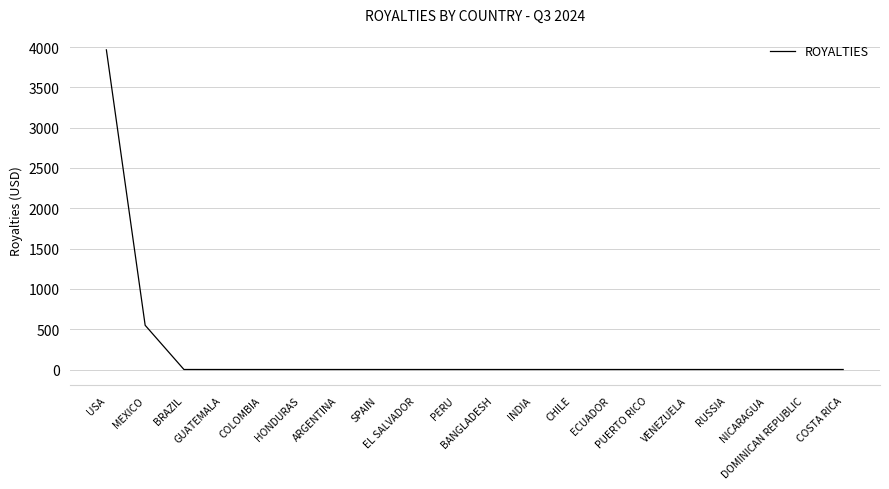

What is the average value?

225.7